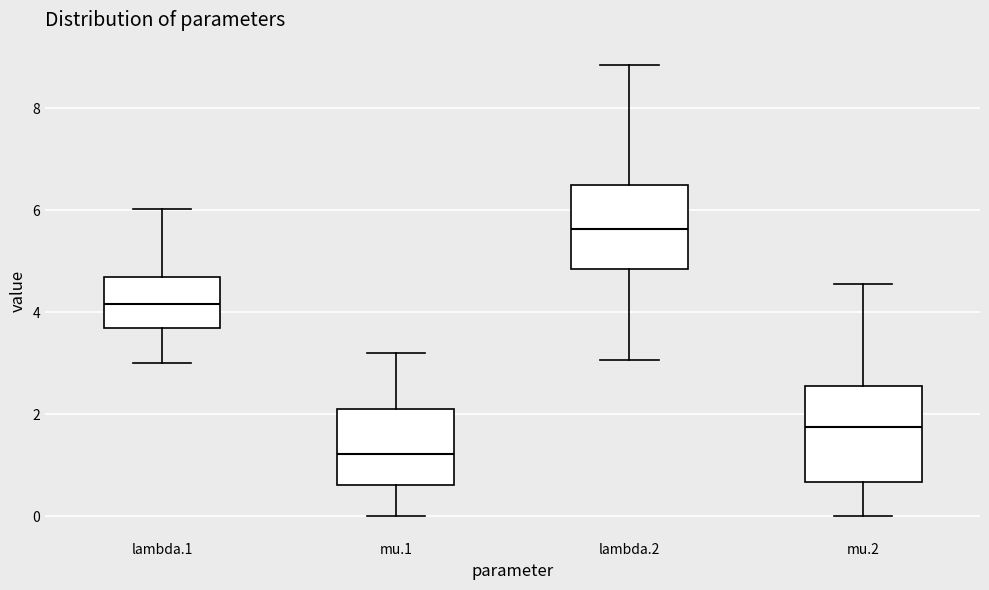

Reading left to right, transcribe this box plot: for each box, give where its median line is, the range the box spans, and where its two whiskers end, as read against the y-axis. The values are not printed on the chart, so give them approximately, as read against the axis.

lambda.1: median 4.2, box 3.6 to 4.6, whiskers 3.0 to 6.0
mu.1: median 1.2, box 0.6 to 2.2, whiskers 0.0 to 3.2
lambda.2: median 5.6, box 4.8 to 6.6, whiskers 3.0 to 8.8
mu.2: median 1.8, box 0.6 to 2.6, whiskers 0.0 to 4.6